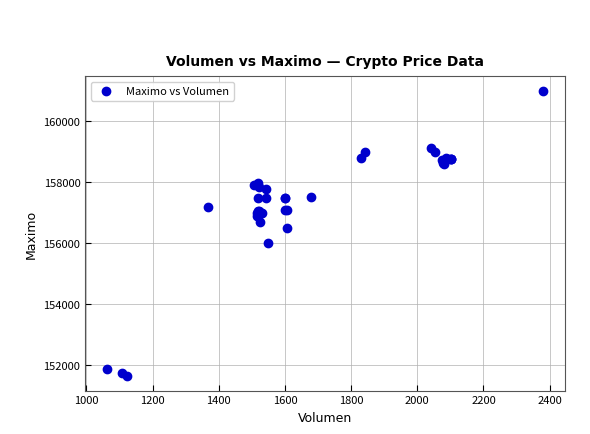

What Y value in the scatter plot is closest to 156316?

156500